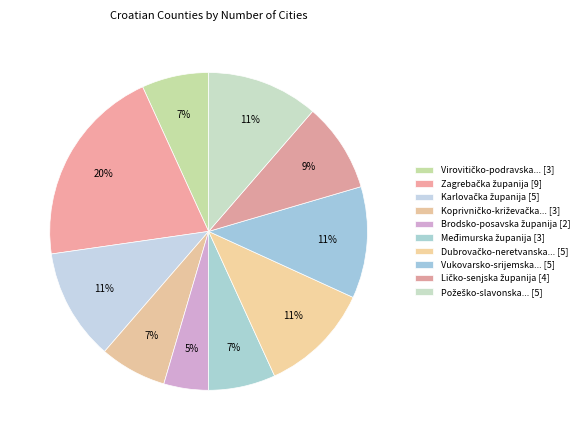

Count the number of slices in the pie.

10